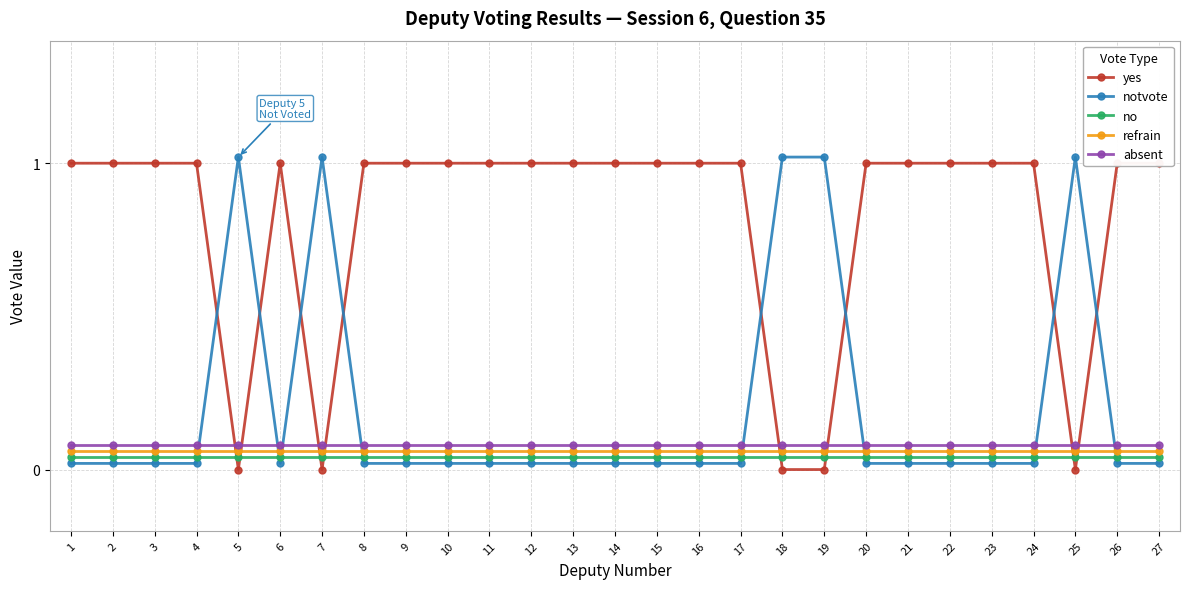

What are all the series names shown in the legend?

yes, notvote, no, refrain, absent